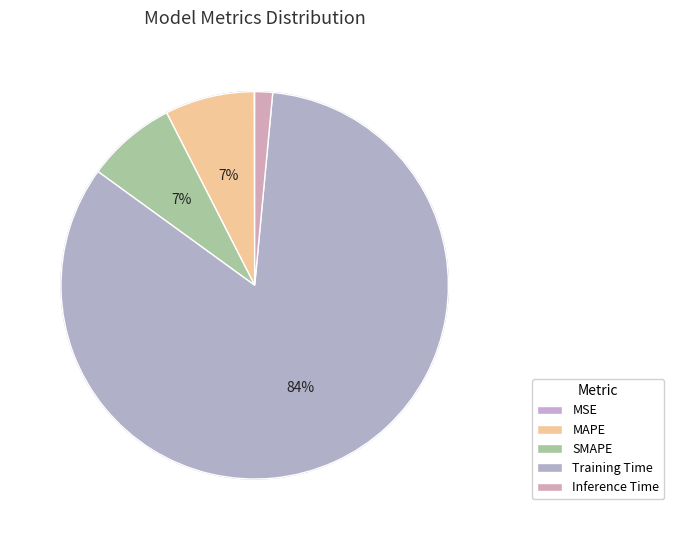

Does Training Time represent more than half of the total?

Yes